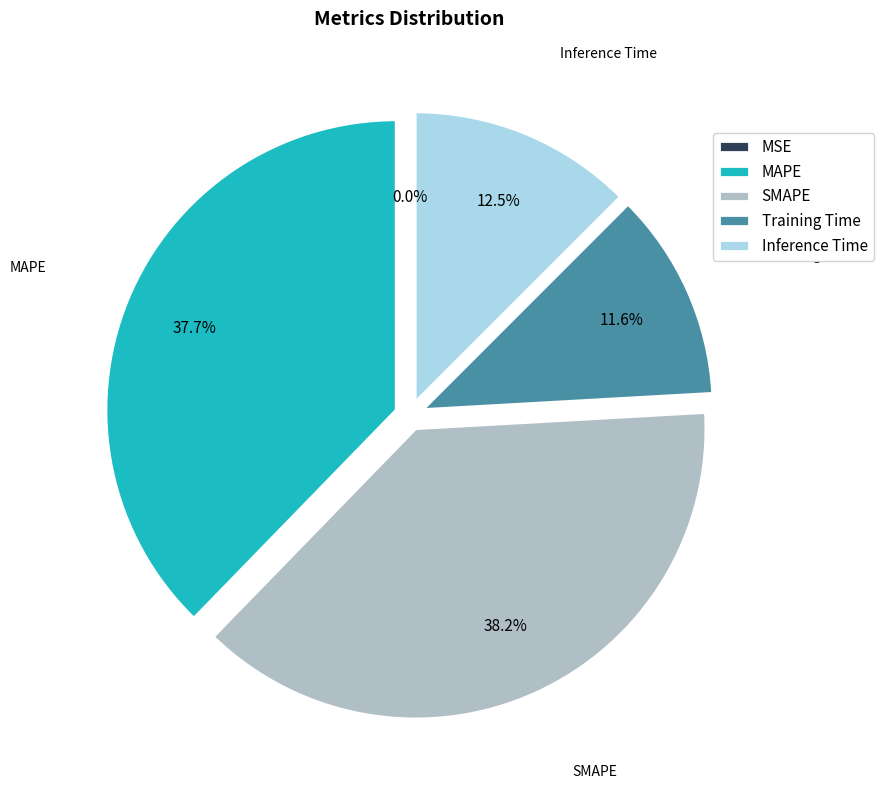

To the nearest percent, what is the difference between the largest and smallest slice percentages?

38%